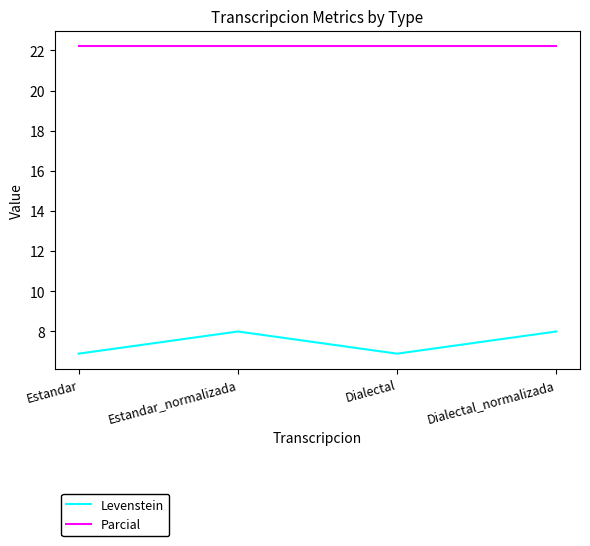

What is the average value of the Parcial series?

22.2